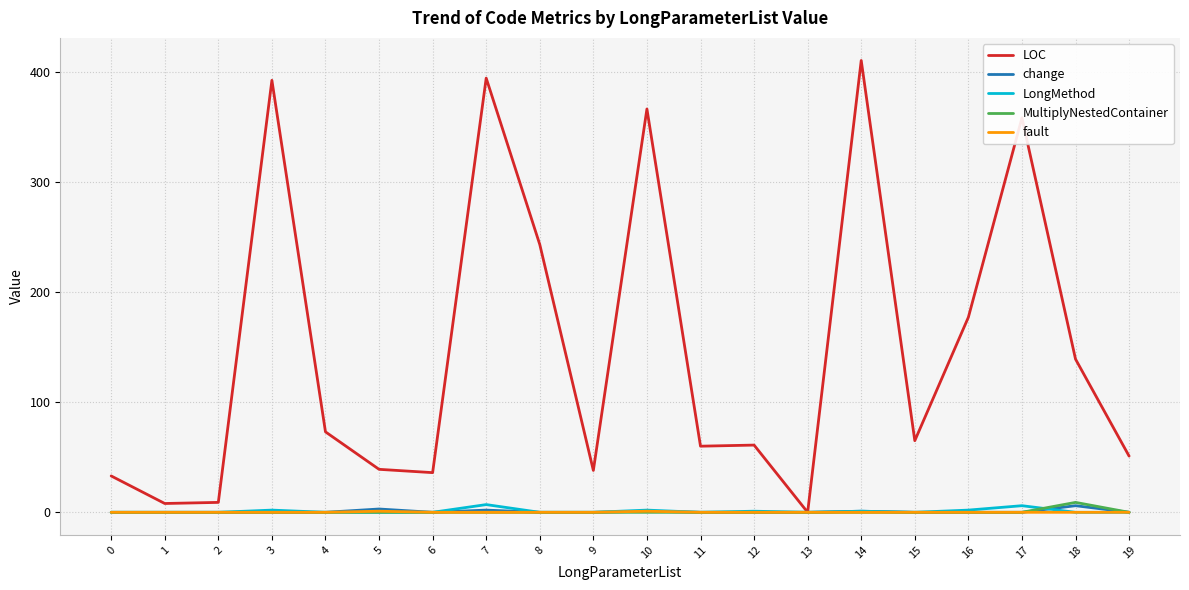

The change series shows 0 at 19. True or false?

True